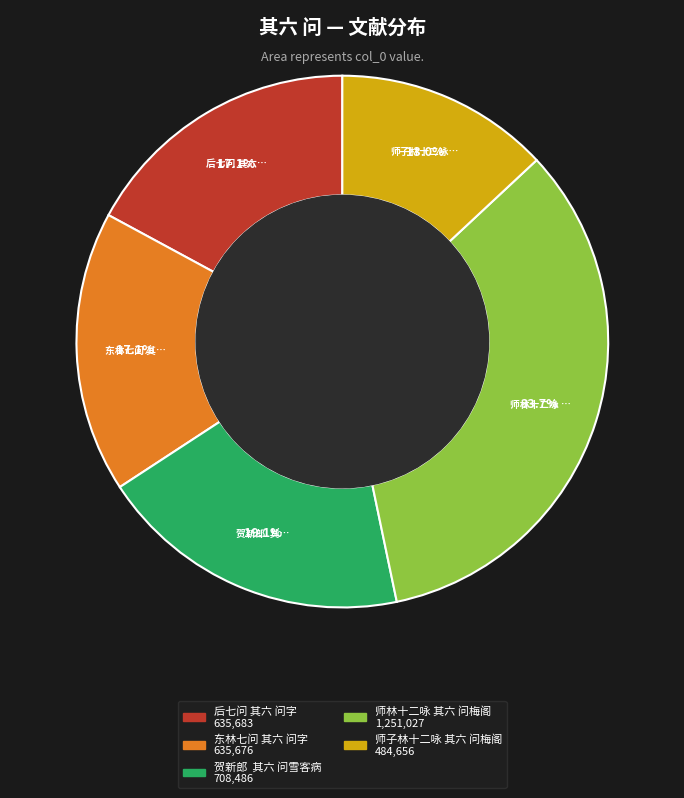

To the nearest percent, what portion does 东林七问 其六 问字 represent?

17%